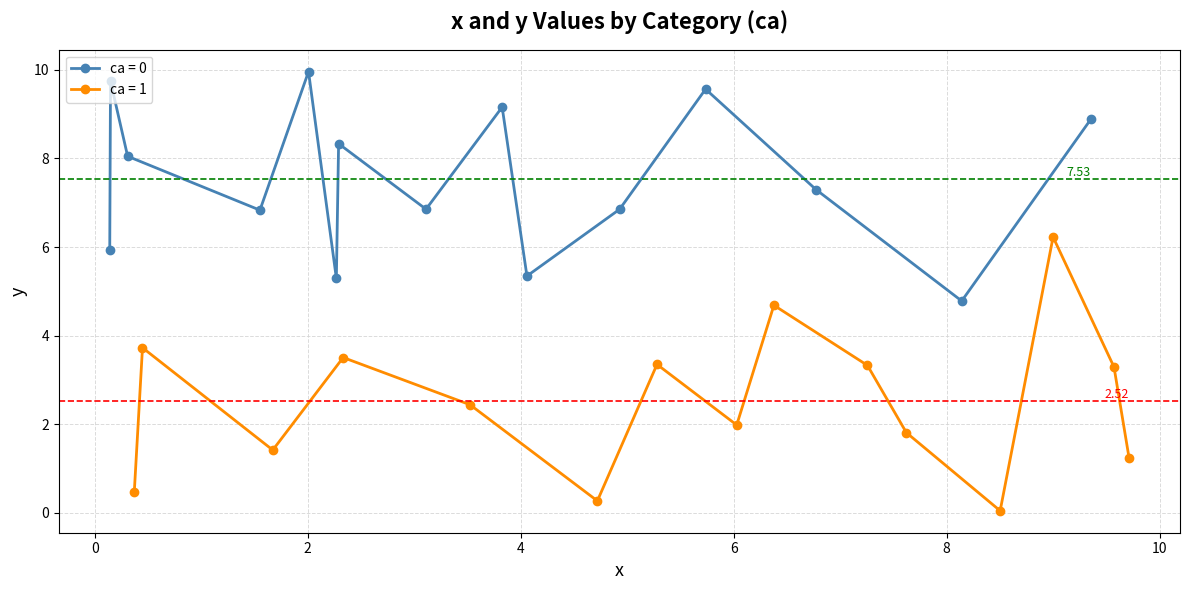

What is the label of the 8th point from the left?

7